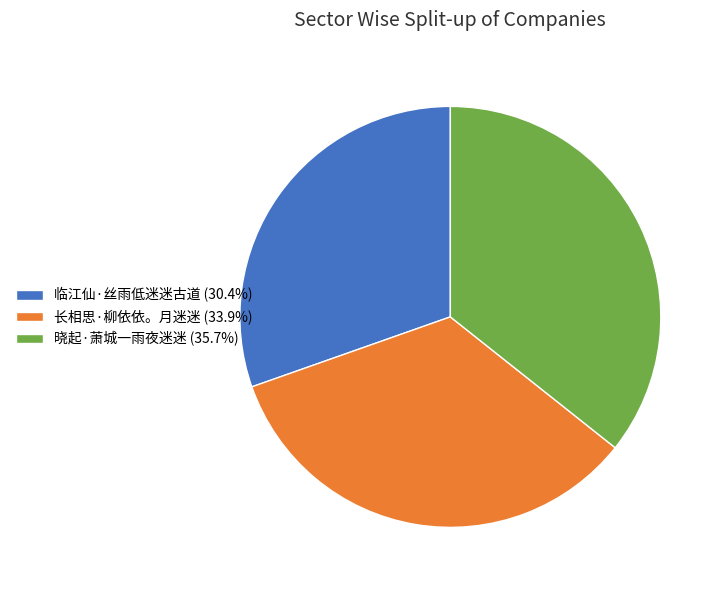

Is 晓起·萧城一雨夜迷迷 (35.7%) the majority of the pie?

No